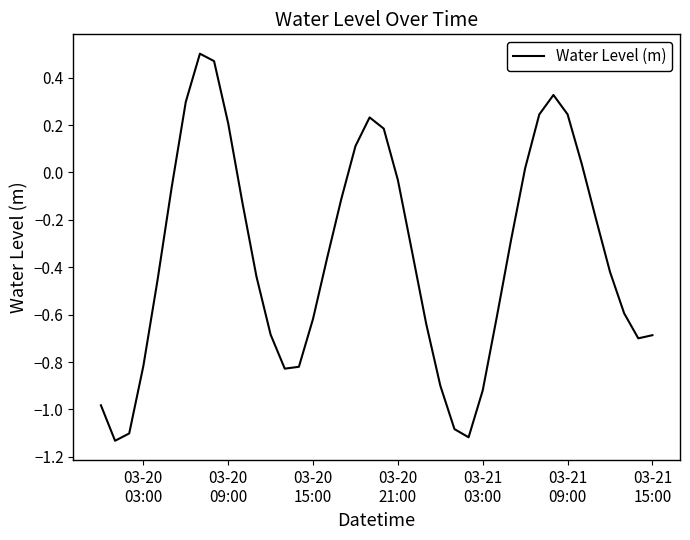

What is the difference between the maximum and minimum values?

1.6